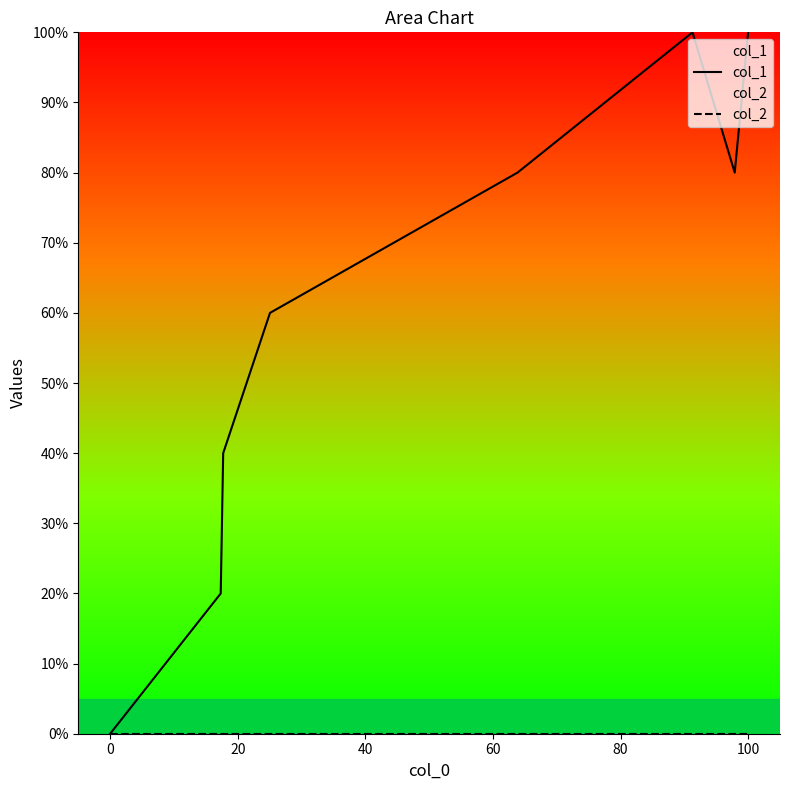

Which series has the widest spread of values?

col_1